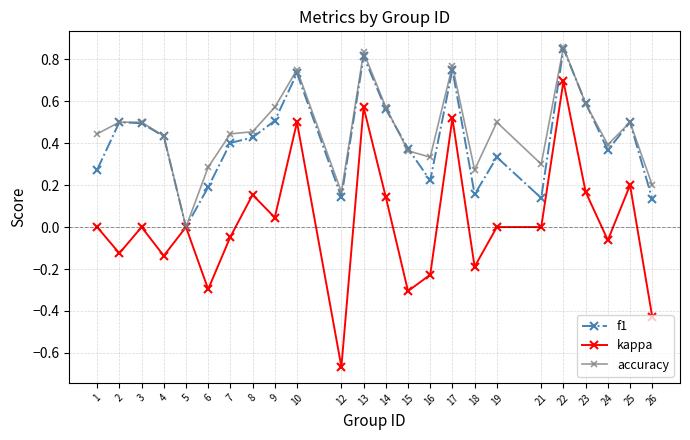

At 7, list the series in order from largest to smallest.

accuracy, f1, kappa